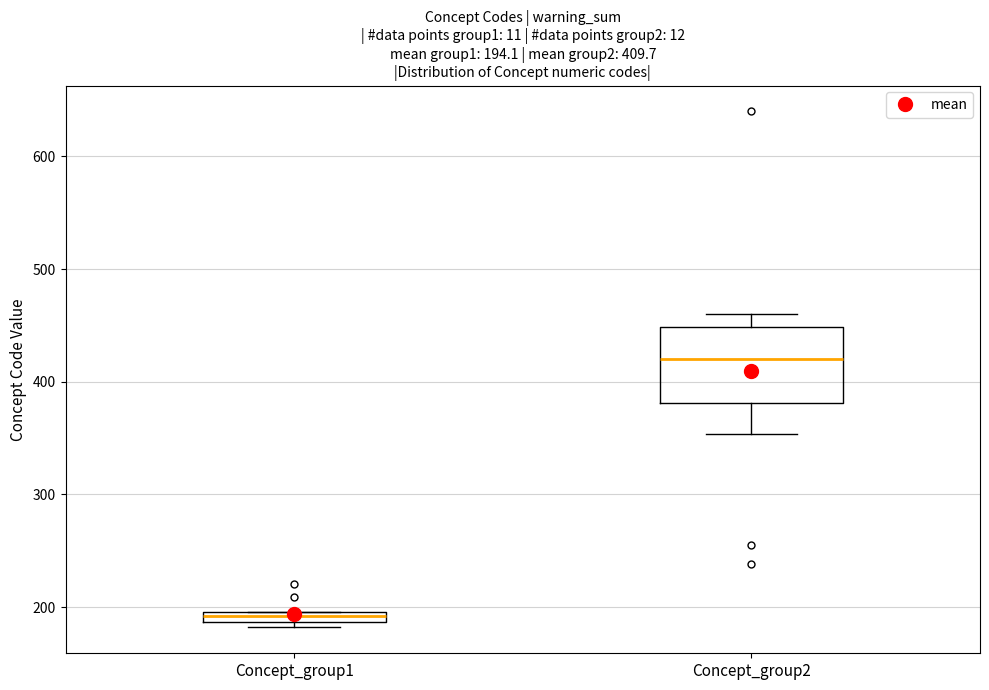

Which box's median line is the lowest?

Concept_group1